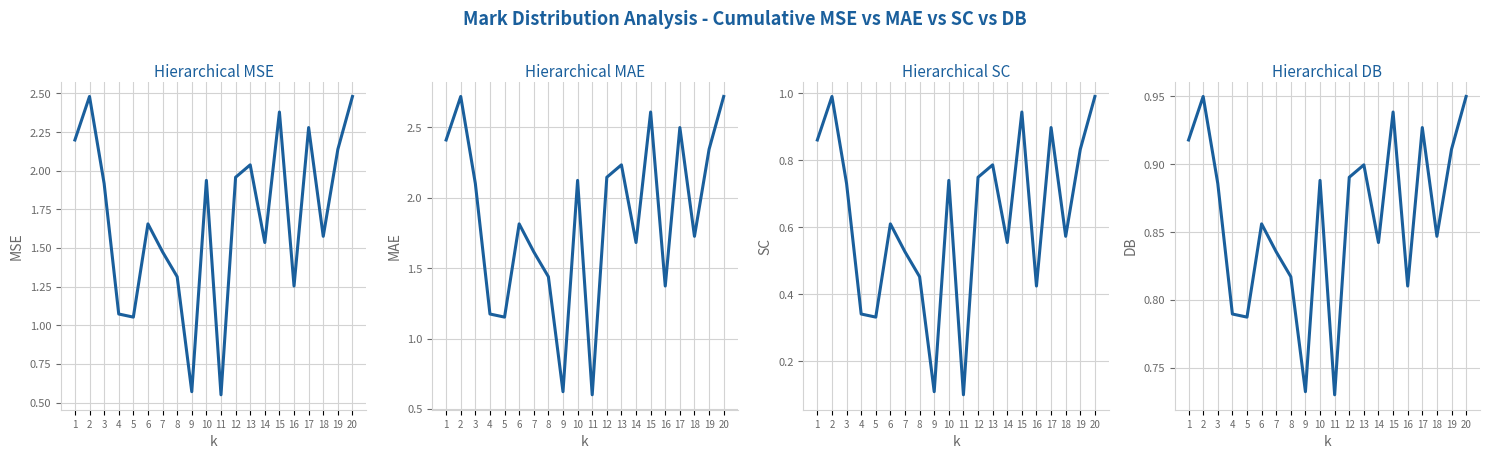

In Hierarchical DB, how many points are higher than both neighbors (excluding endpoints)?

6